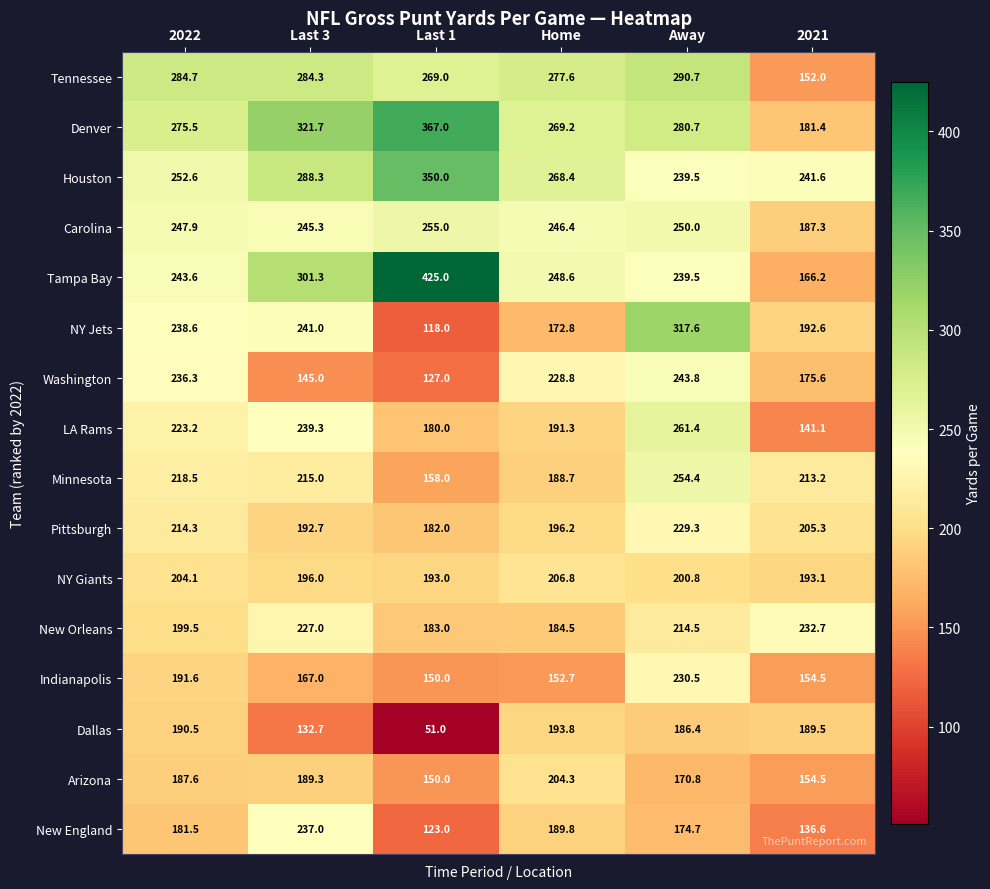

What is the greatest value displayed?

425.0